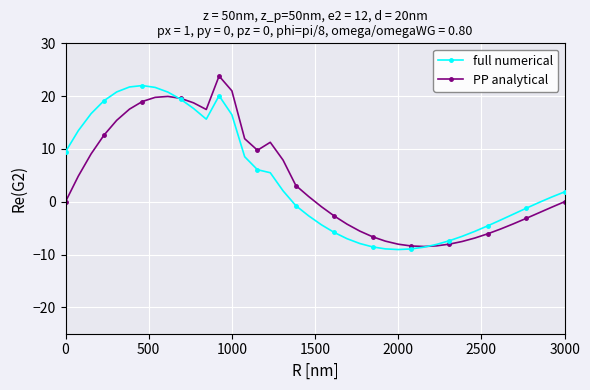

Which series ends up on top after the final intersection of full numerical and PP analytical?

full numerical